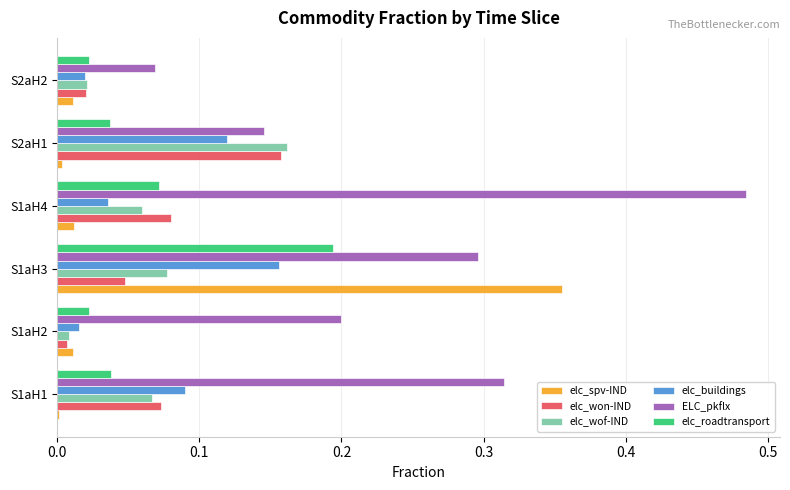

How many categories are shown in the chart?

6